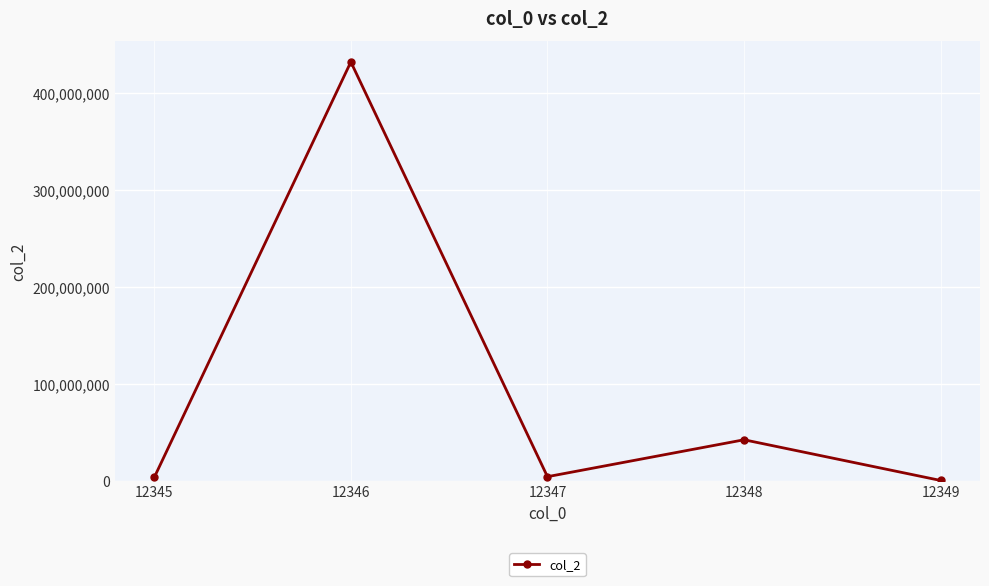

How many interior local peaks (higher than both neighbors) does the data have?

2